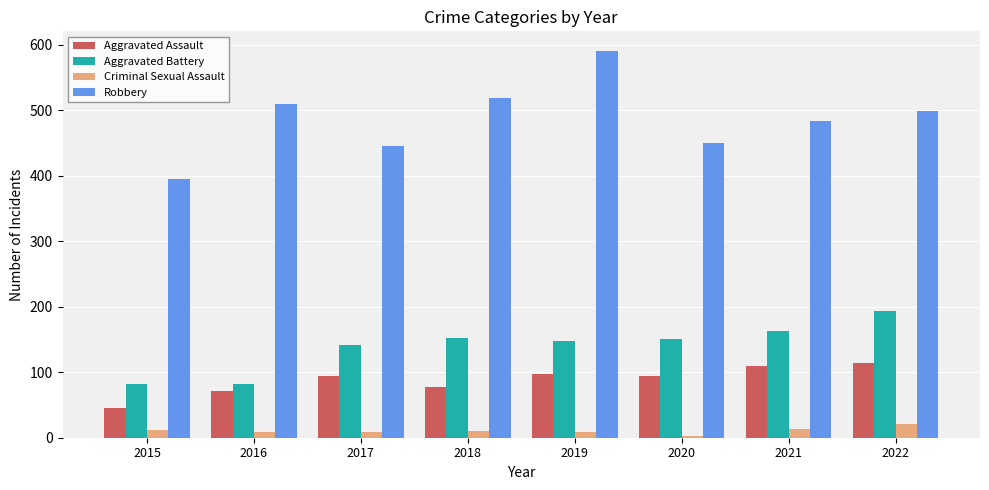

Which series has the largest total across all categories?

Robbery